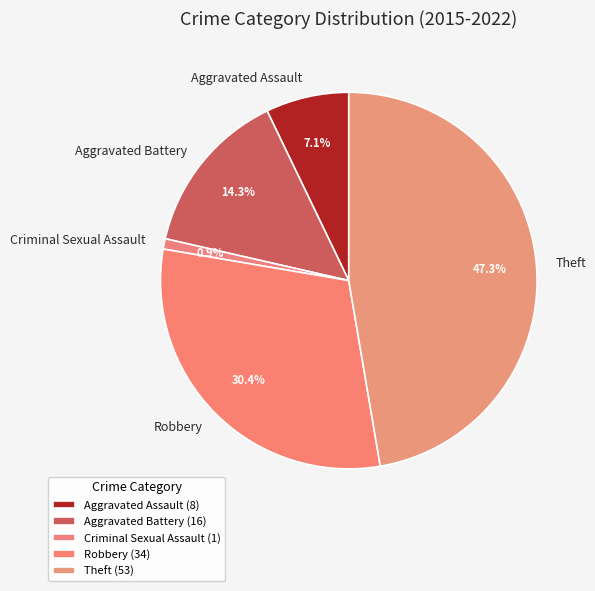

Count the number of slices in the pie.

5